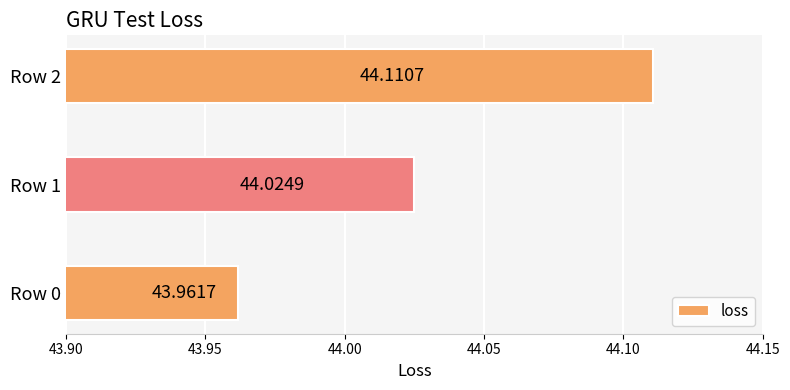

How many values are below 44?

1